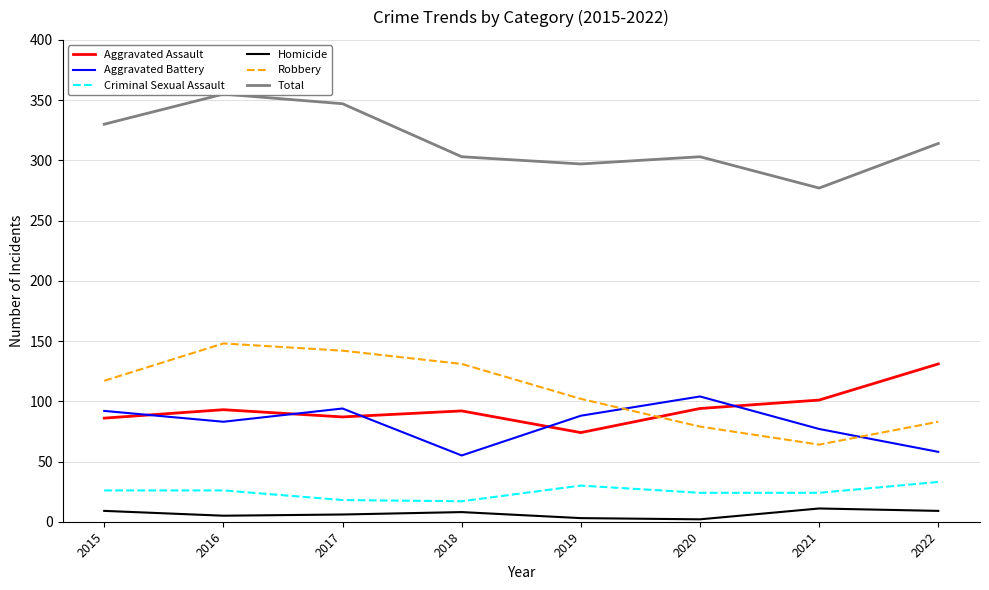

How many interior local peaks does the Aggravated Assault series have?

2